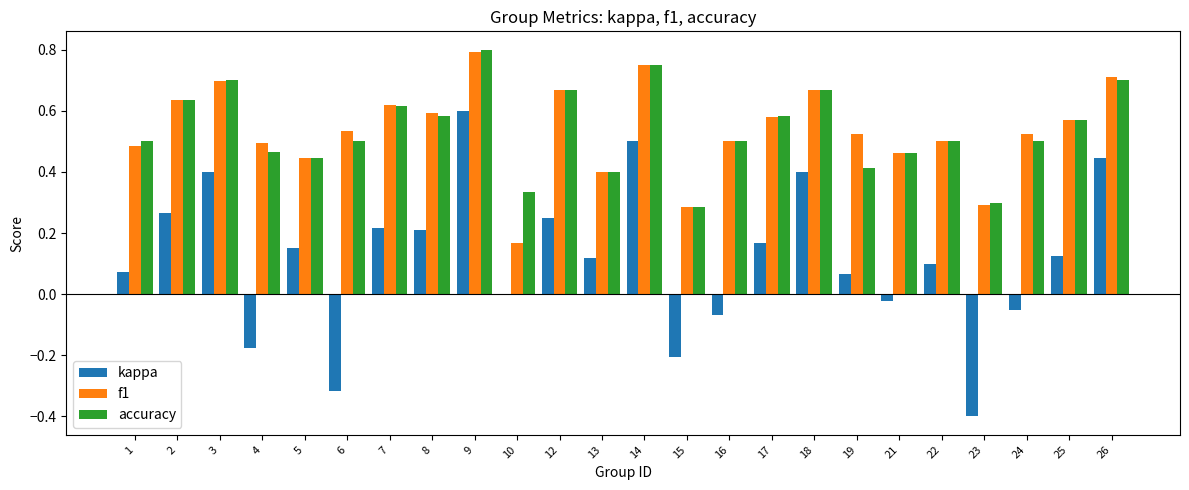

At which category is the sum across all series the highest?

9